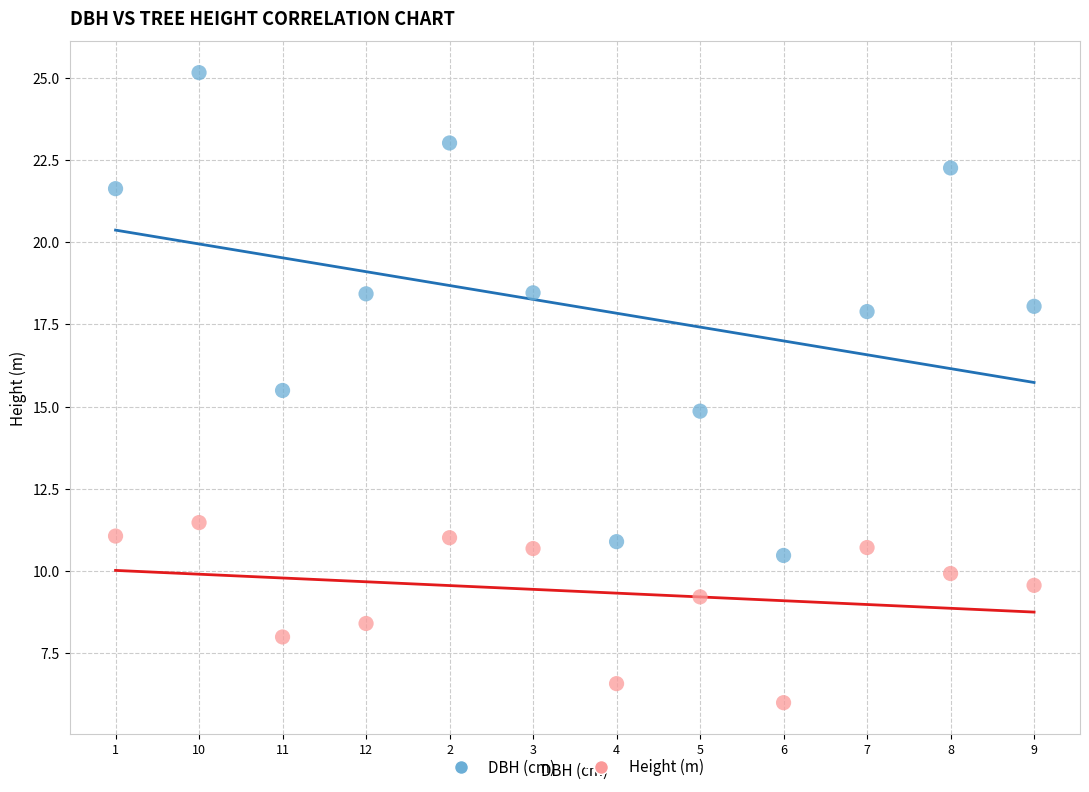

Which series contains the lowest Y value?

Height (m)